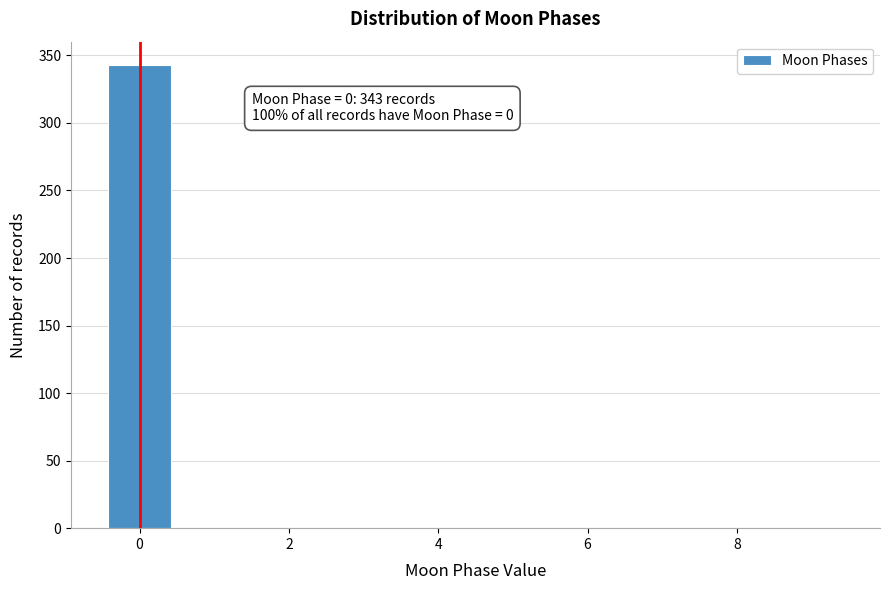

Over which range of the x-axis is the bar tallest?

-0.5 to 0.5